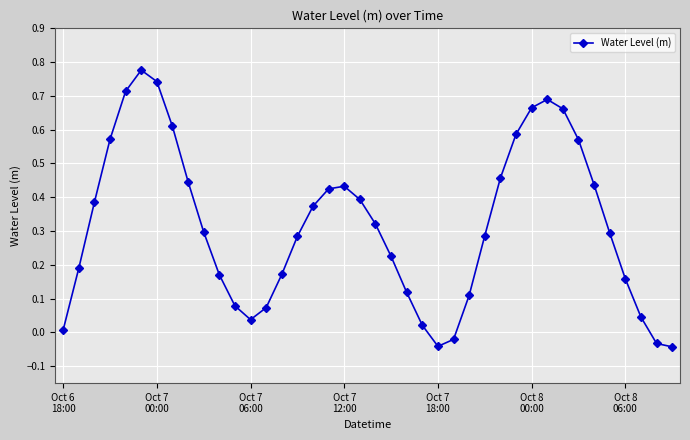

What is the sum of all values?

12.7